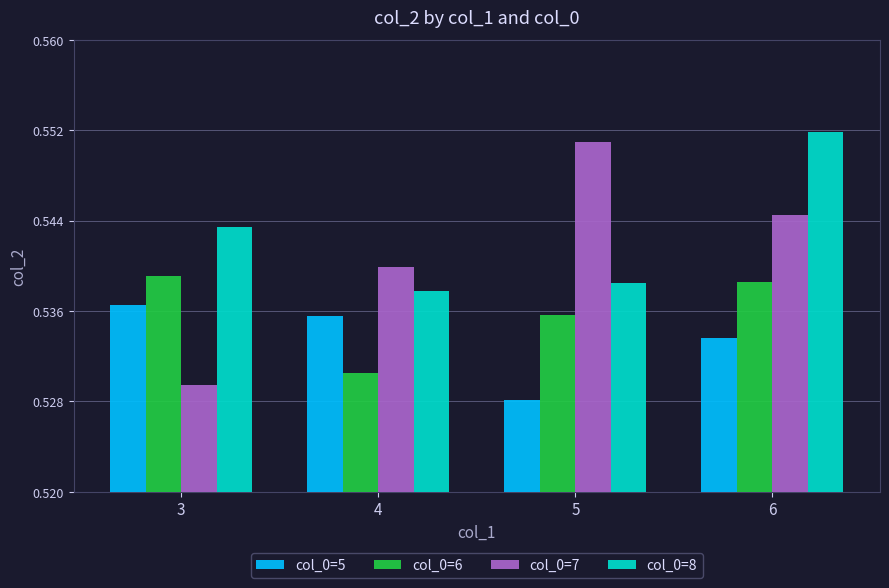

Is the value of col_0=8 at 4 greater than the value of col_0=7 at 5?

No